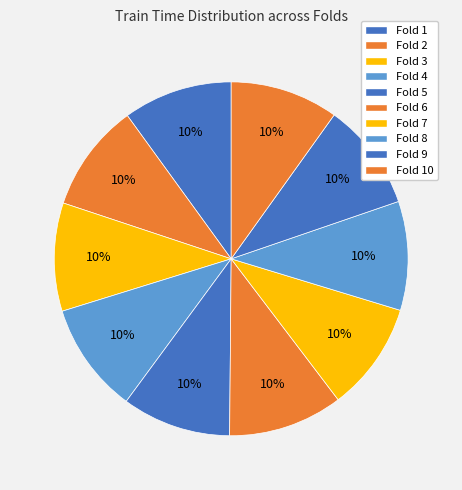

To the nearest percent, what portion does Fold 8 represent?

10%